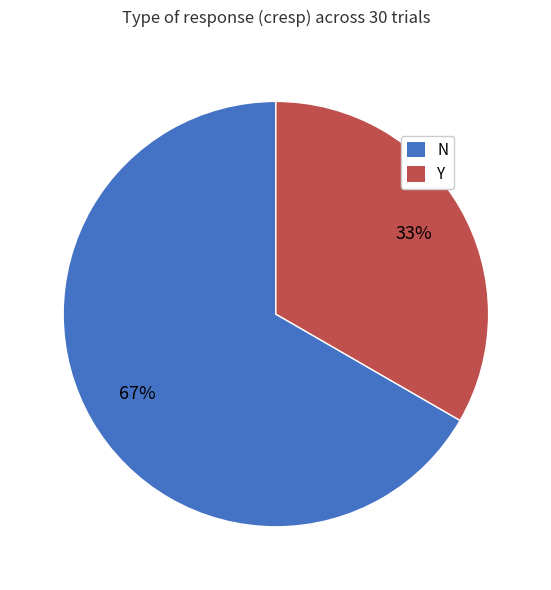

To the nearest percent, what is the average slice percentage?

50%